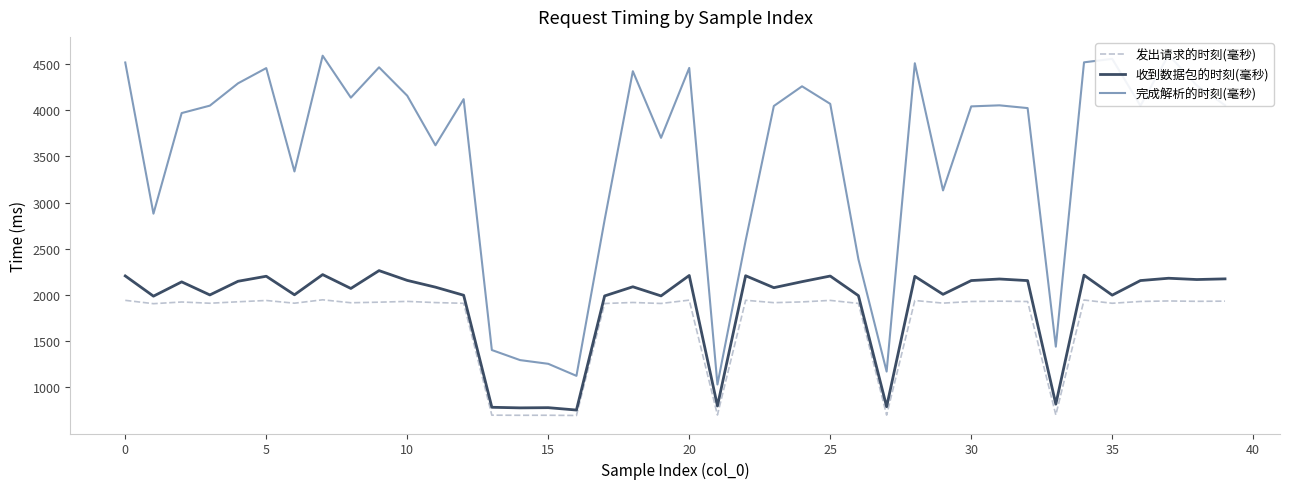

What is the lowest value of the 发出请求的时刻(毫秒) series?

695.7